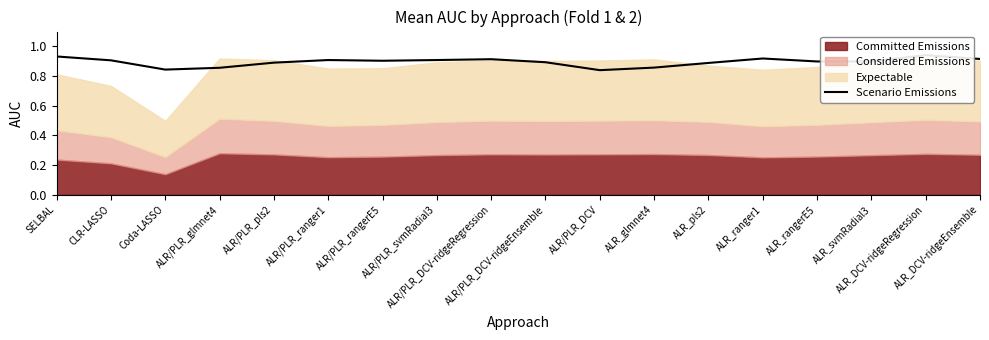

Reading right to left, list all the values displayed in this chart.

ALR_DCV-ridgeEnsemble=0.9	ALR_DCV-ridgeRegression=0.9	ALR_svmRadial3=0.9	ALR_rangerE5=0.9	ALR_ranger1=0.9	ALR_pls2=0.9	ALR_glmnet4=0.9	ALR/PLR_DCV=0.8	ALR/PLR_DCV-ridgeEnsemble=0.9	ALR/PLR_DCV-ridgeRegression=0.9	ALR/PLR_svmRadial3=0.9	ALR/PLR_rangerE5=0.9	ALR/PLR_ranger1=0.9	ALR/PLR_pls2=0.9	ALR/PLR_glmnet4=0.9	Coda-LASSO=0.8	CLR-LASSO=0.9	SELBAL=0.9